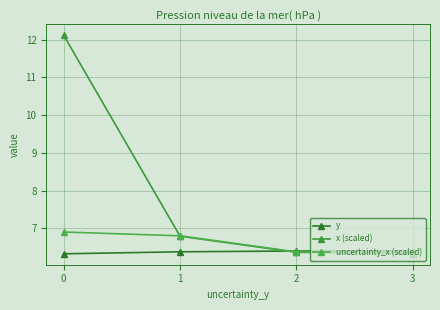

What is the difference between the x (scaled) values at 0 and 1?

5.3